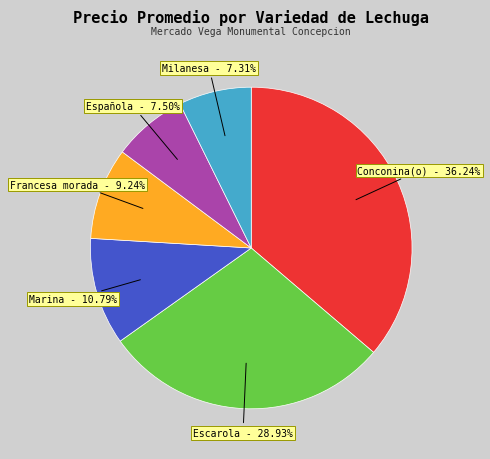

How many slices are in this pie chart?

6